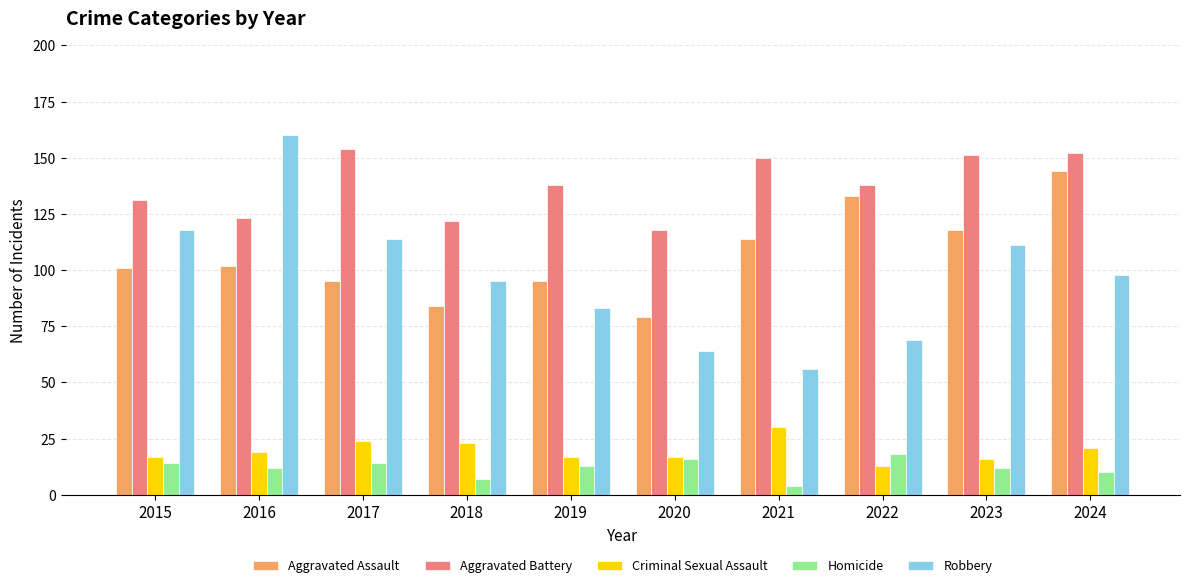

Reading right to left, what are all the values shown in this chart?

Aggravated Assault: 2024=144	2023=118	2022=133	2021=114	2020=79	2019=95	2018=84	2017=95	2016=102	2015=101
Aggravated Battery: 2024=152	2023=151	2022=138	2021=150	2020=118	2019=138	2018=122	2017=154	2016=123	2015=131
Criminal Sexual Assault: 2024=21	2023=16	2022=13	2021=30	2020=17	2019=17	2018=23	2017=24	2016=19	2015=17
Homicide: 2024=10	2023=12	2022=18	2021=4	2020=16	2019=13	2018=7	2017=14	2016=12	2015=14
Robbery: 2024=98	2023=111	2022=69	2021=56	2020=64	2019=83	2018=95	2017=114	2016=160	2015=118